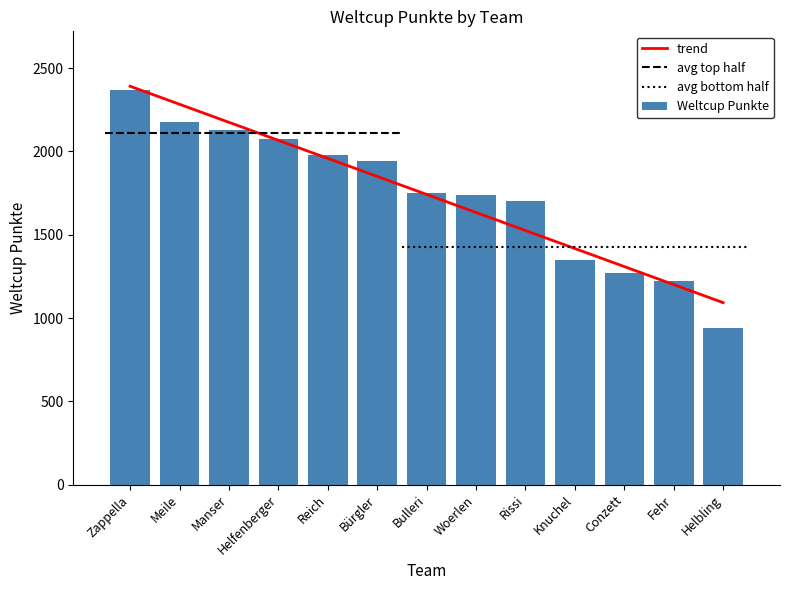

List the labels in order of Weltcup Punkte value, largest first.

Zappella, Meile, Manser, Helfenberger, Reich, Bürgler, Bulleri, Woerlen, Rissi, Knuchel, Conzett, Fehr, Helbling